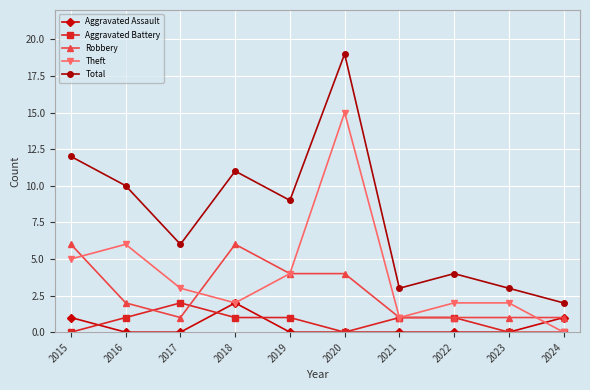

True or false: Total has a value of 4 at 2022.

True